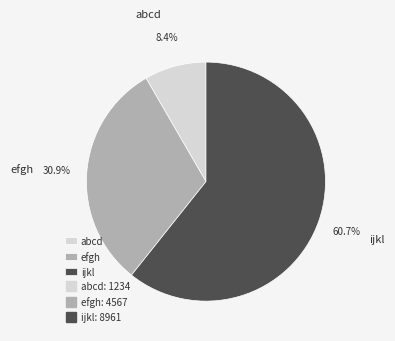

What percentage is the ijkl slice, to the nearest percent?

61%